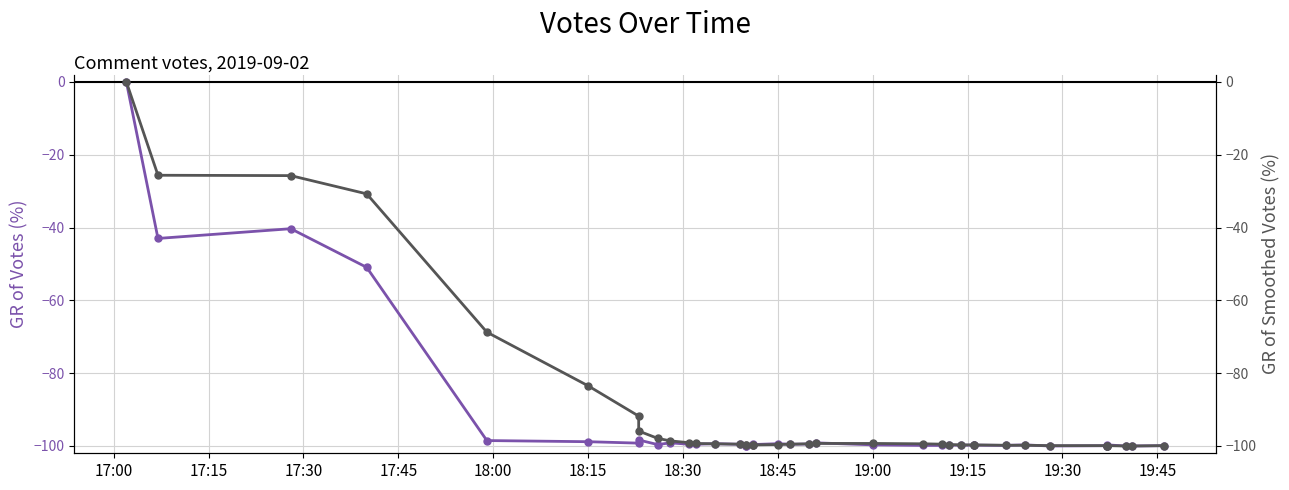

Rank the series by their average value, from lowest to highest.

Votes, Smoothed Votes